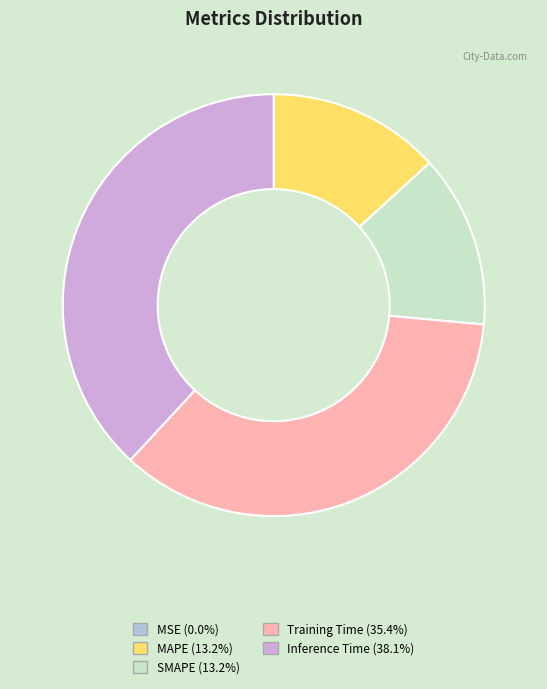

Which slice is the largest?

Inference Time